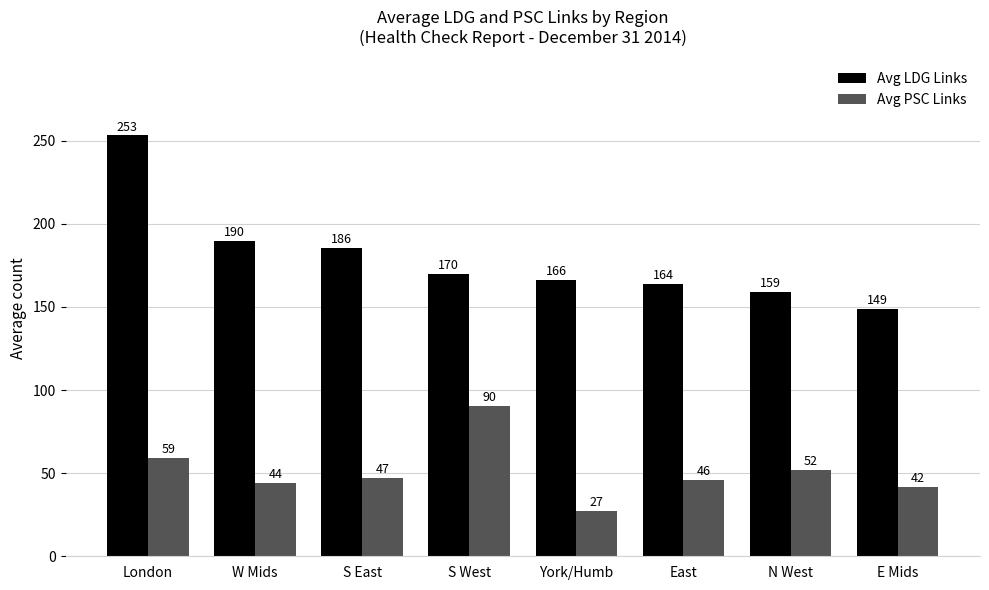

What are all the series names shown in the legend?

Avg LDG Links, Avg PSC Links